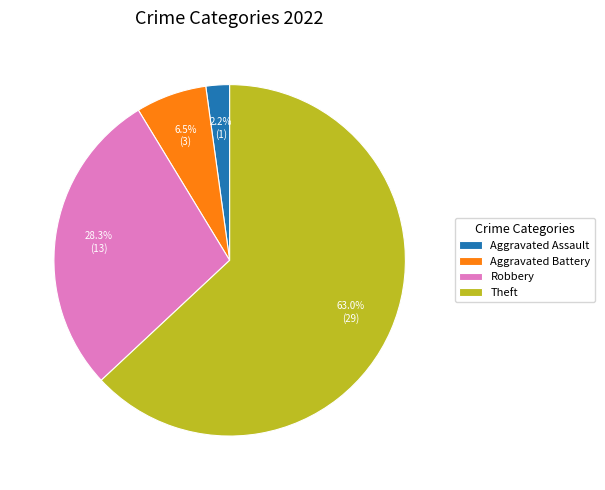

Which slice is the smallest?

Aggravated Assault